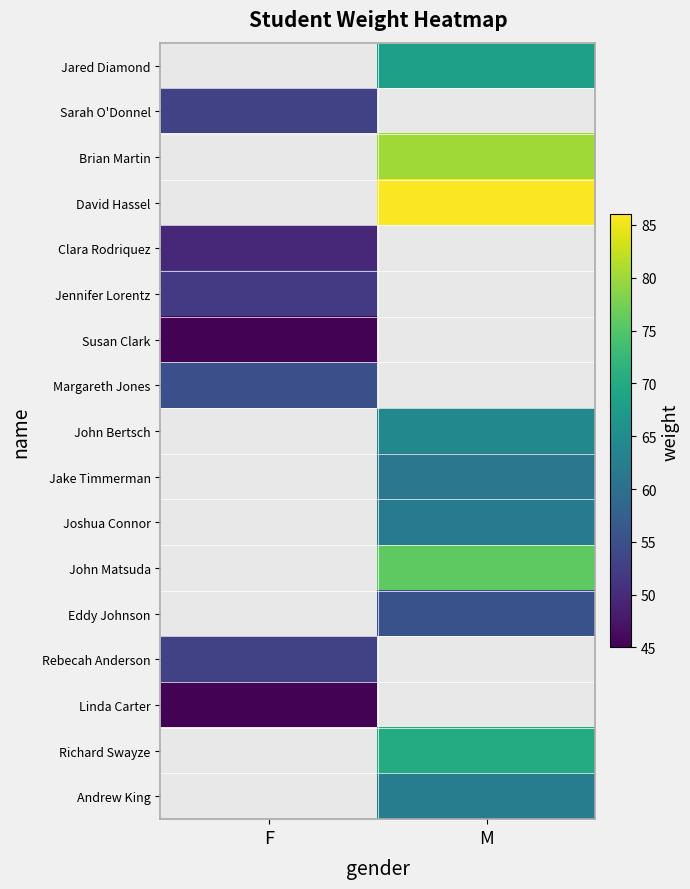

At which label is Margareth Jones closest to 55?

F